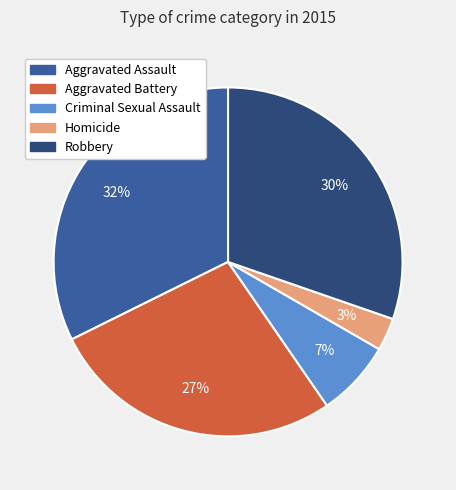

What percentage is the Homicide slice, to the nearest percent?

3%